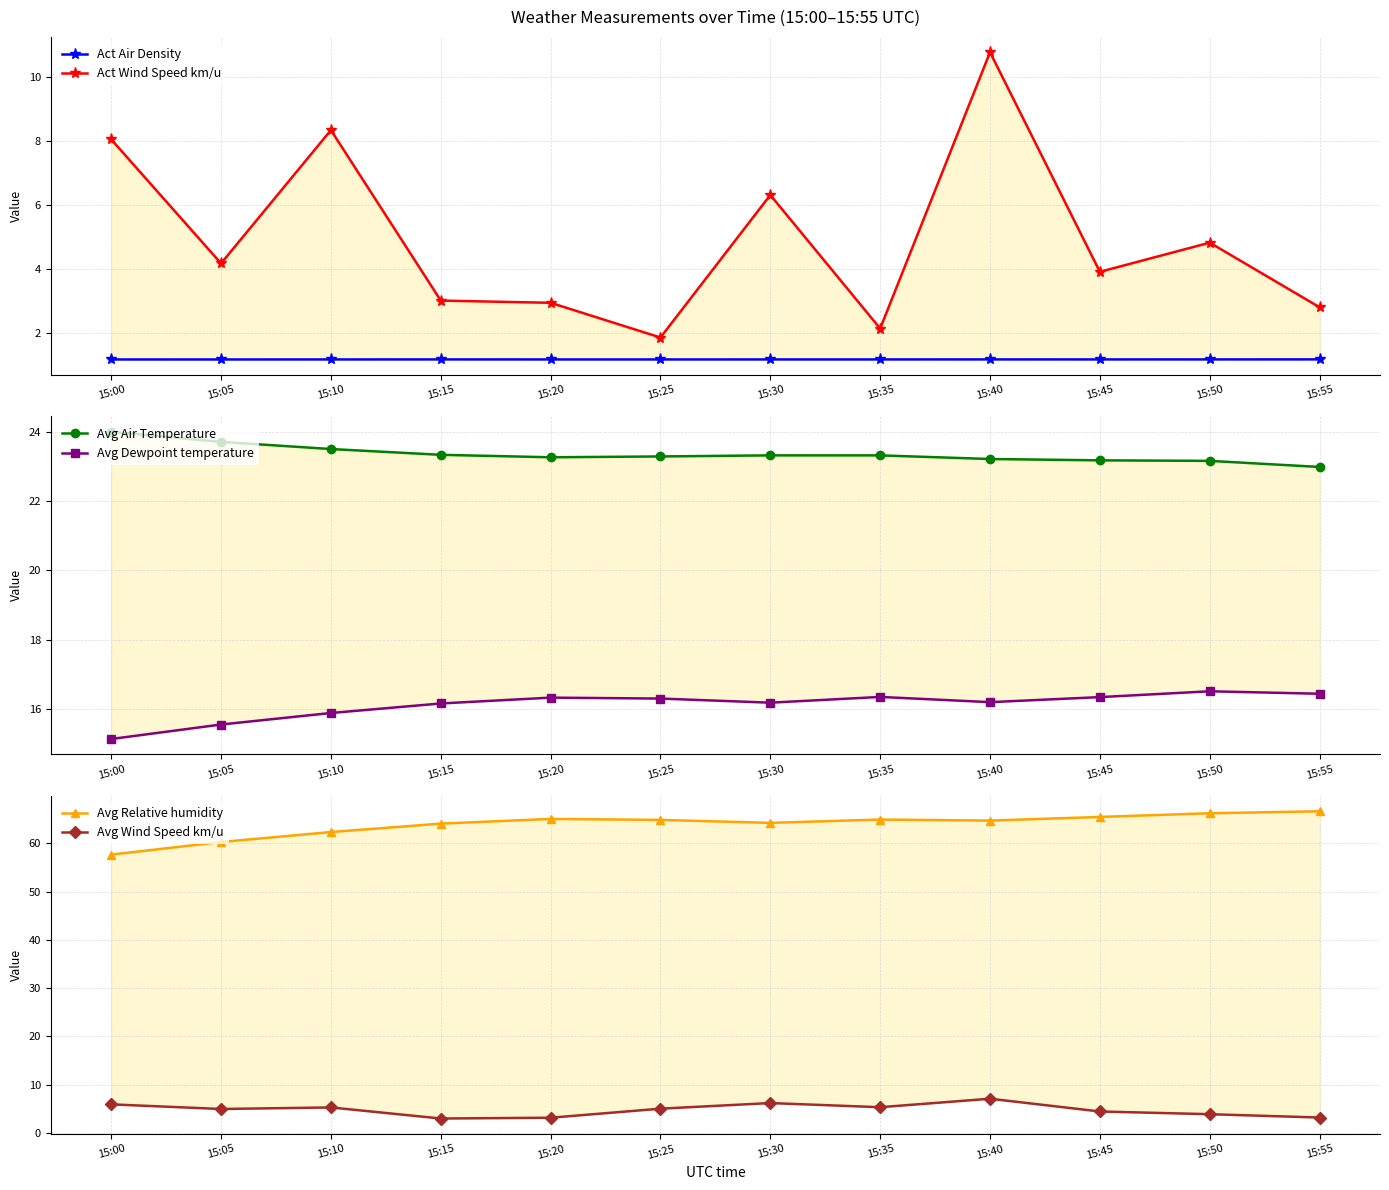

What are all the series names shown in the legend?

Act Air Density, Act Wind Speed km/u, Avg Air Temperature, Avg Dewpoint temperature, Avg Relative humidity, Avg Wind Speed km/u